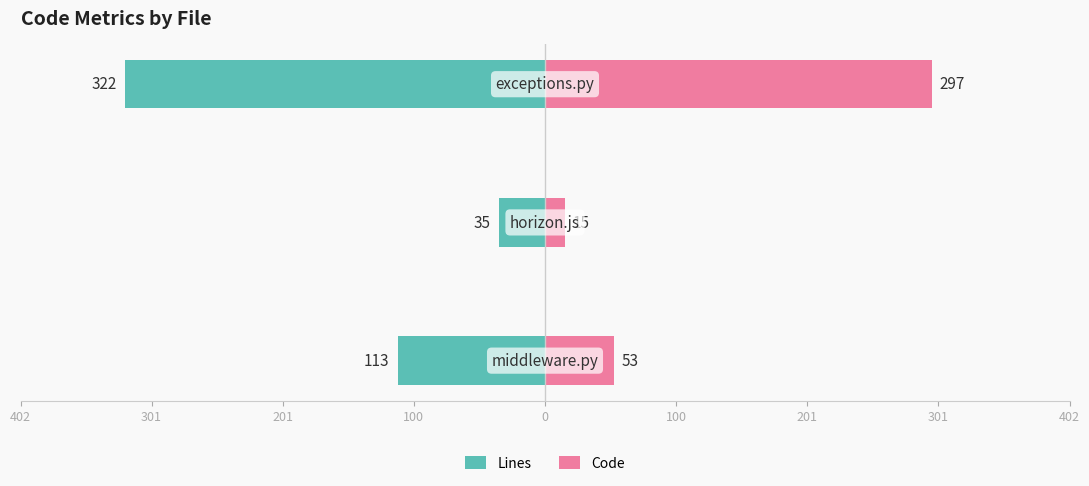

What is the average value of the Lines series?

-157